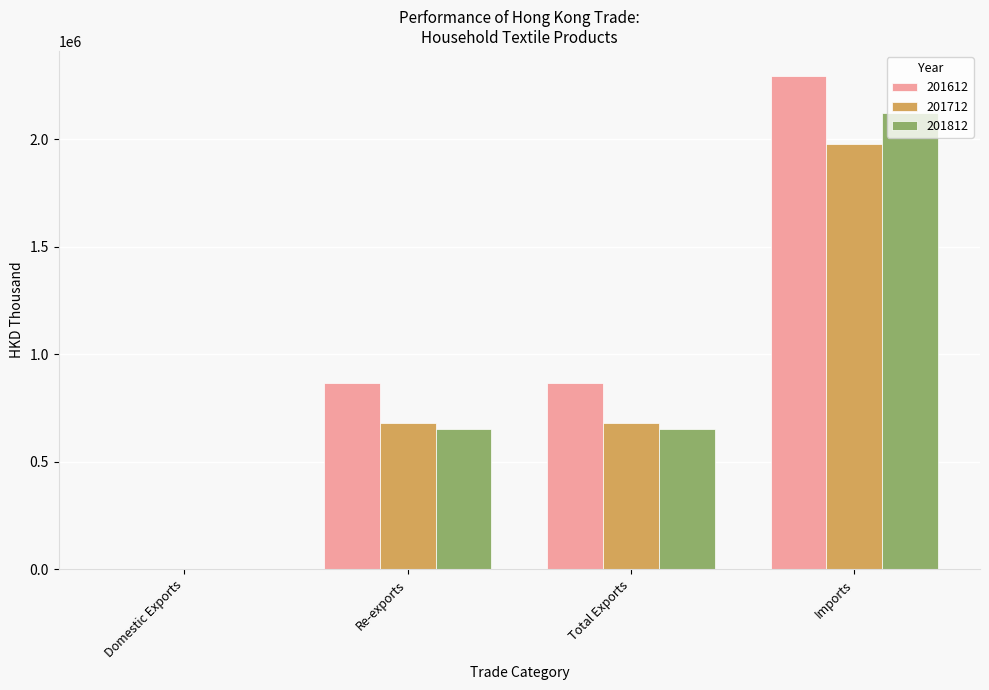

What is the total value across all series at Imports?

6396855.6